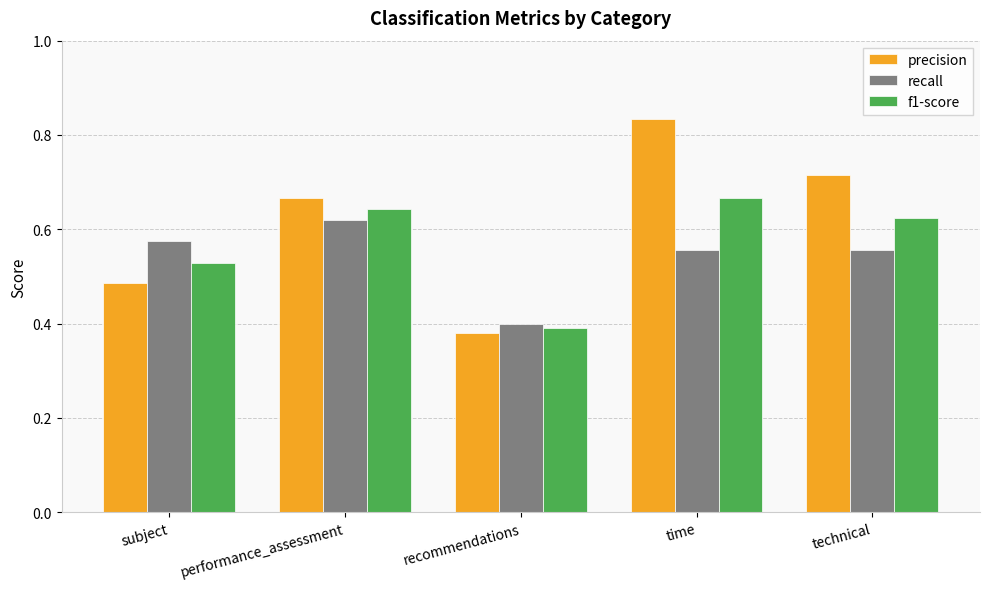

Are the bars grouped side by side (vs. stacked)?

Yes